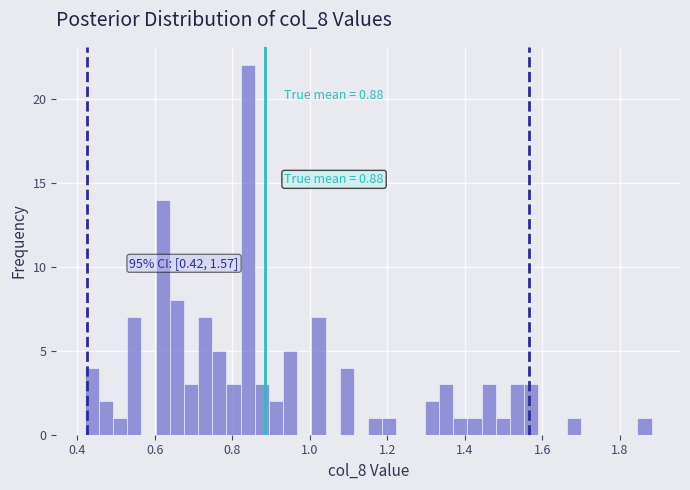

Read against the x-axis, roughly where is the centre of the tallest bar?

0.84